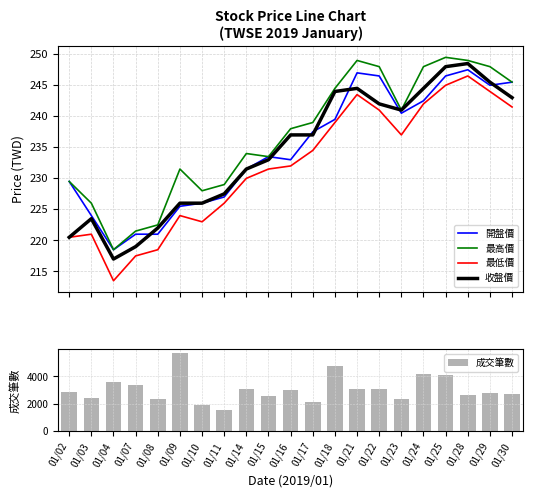

How many data points does each series have?

21